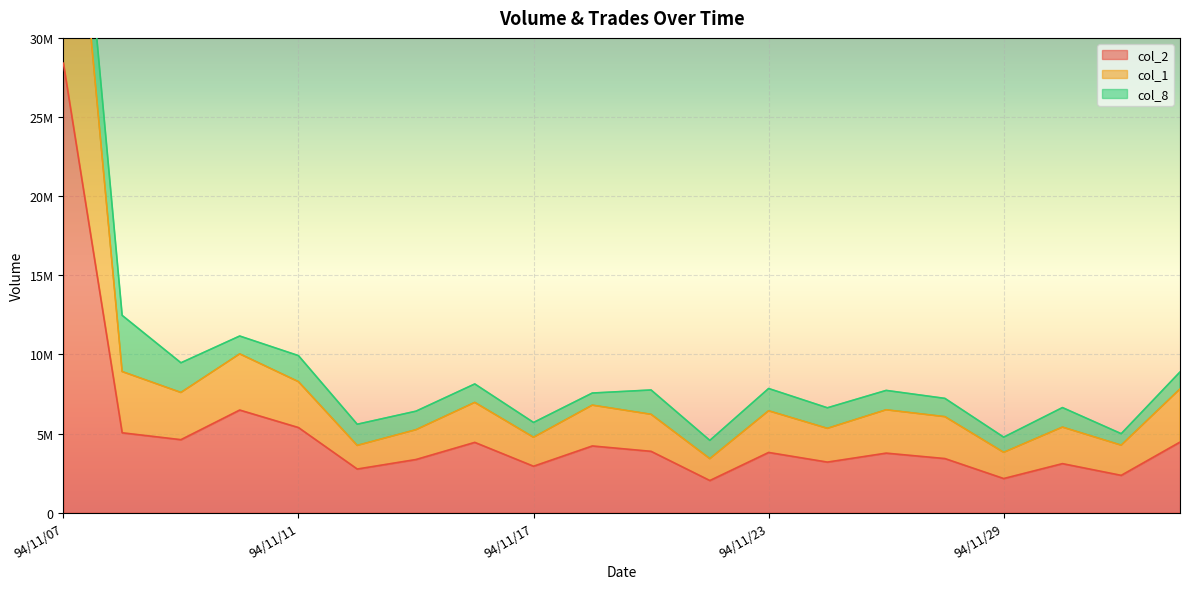

What value does the col_2 series have at 94/11/25?

3760270